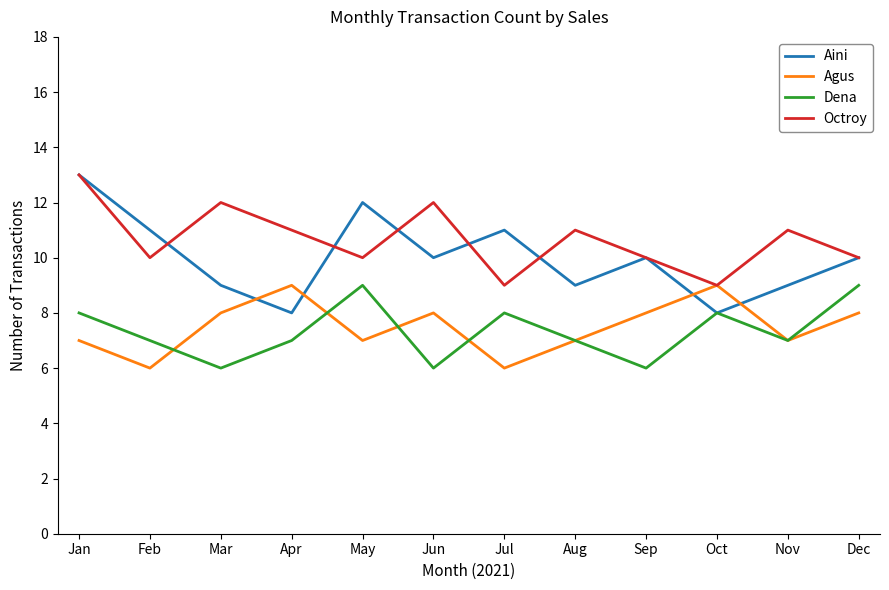

What is the spread (max minus min) of values at May?

5